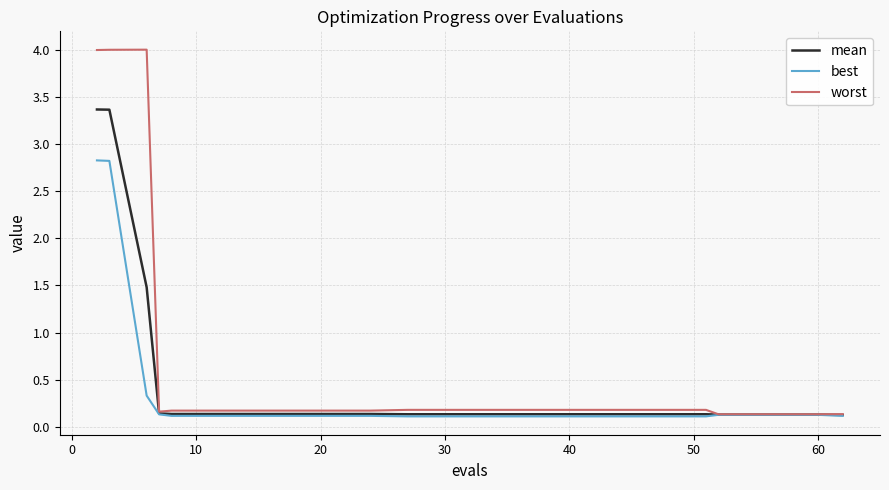

Which series has the largest total across all categories?

worst